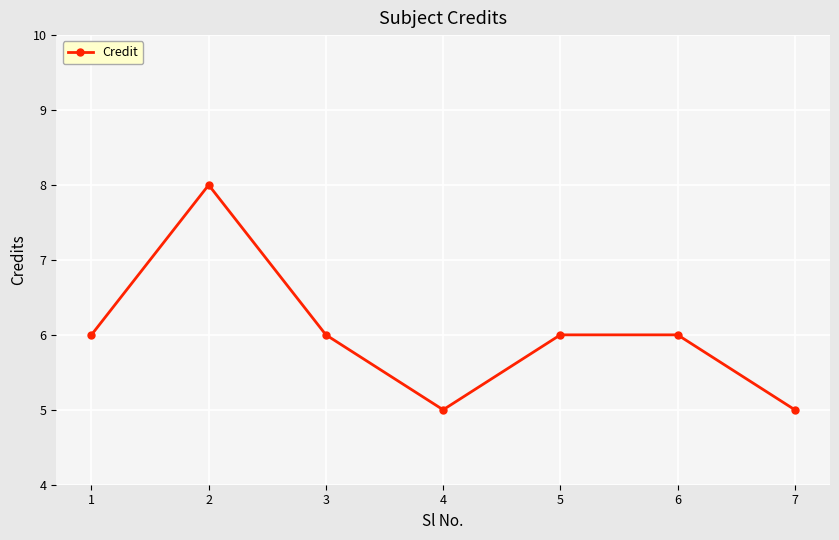

Which category has the highest value across all series?

2